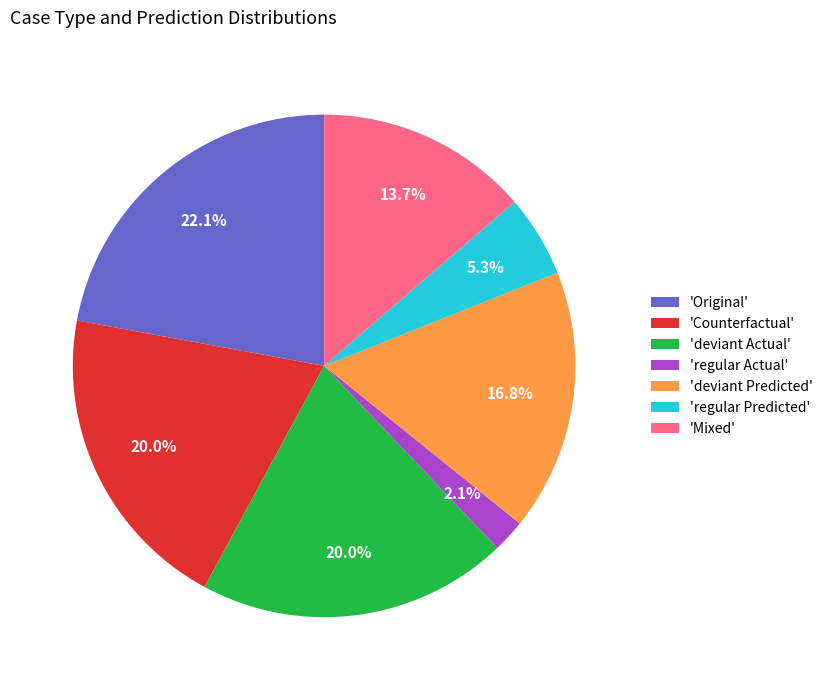

Count the number of slices in the pie.

7